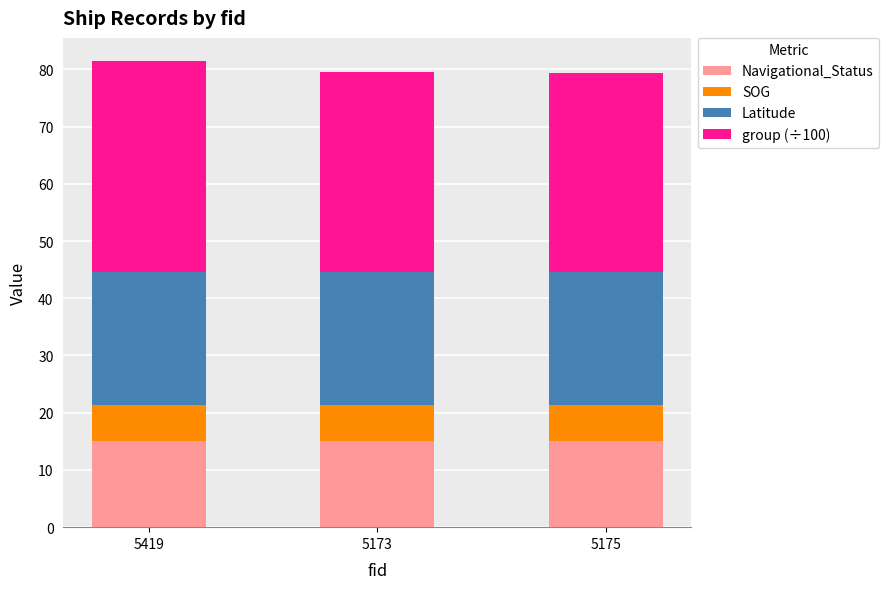

What is the total value across all series at 5419?

81.4